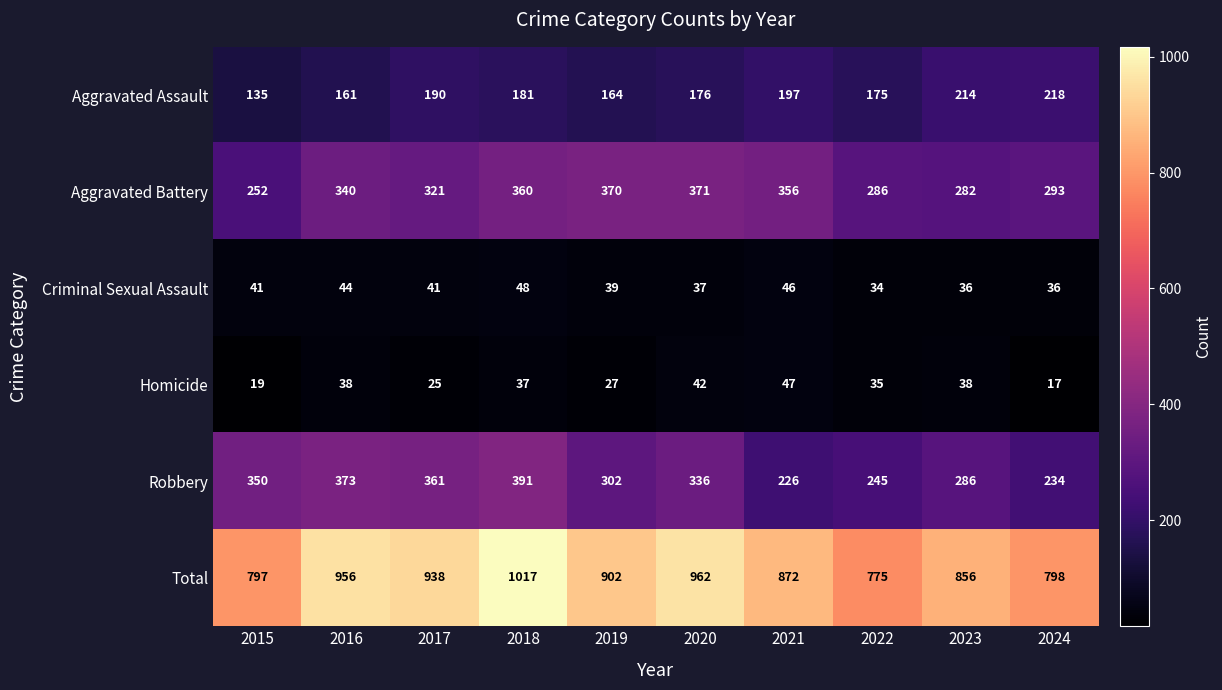

True or false: Aggravated Battery has a value of 370 at 2019.

True